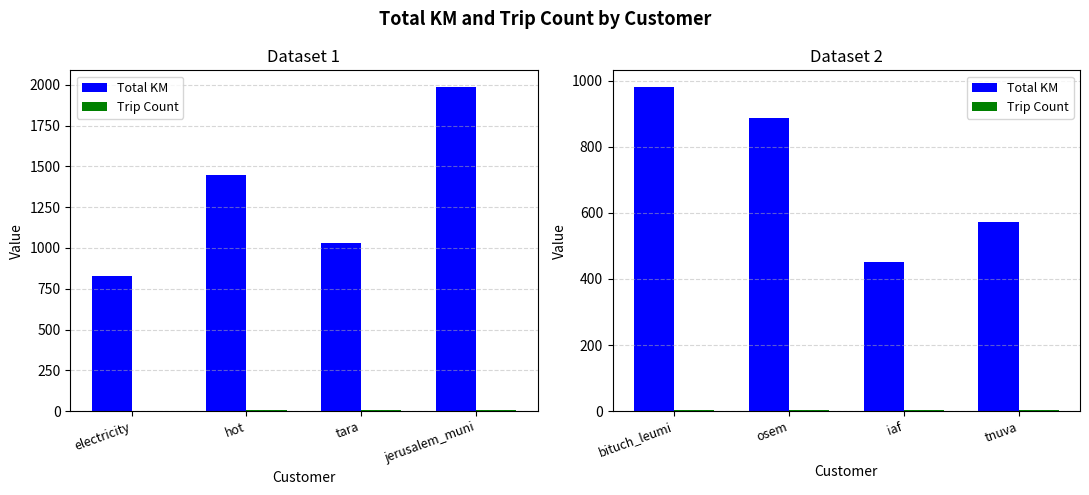

Is the value of Total KM at tnuva greater than the value of Trip Count at iaf?

Yes